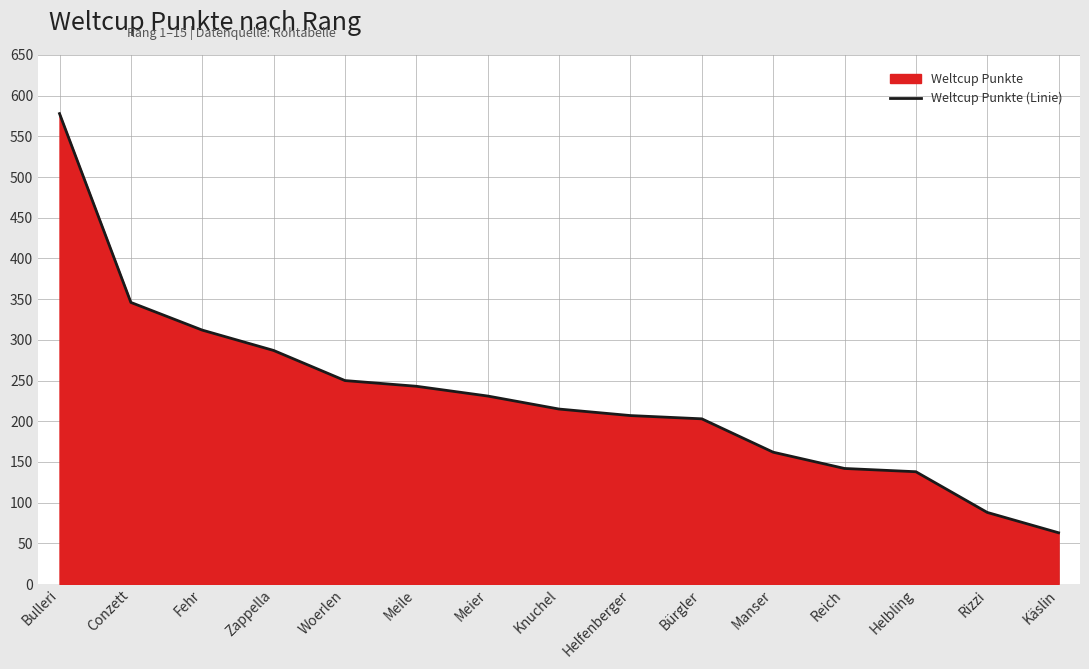

List the labels in order of value, smallest first.

Käslin, Rizzi, Helbling, Reich, Manser, Bürgler, Helfenberger, Knuchel, Meier, Meile, Woerlen, Zappella, Fehr, Conzett, Bulleri